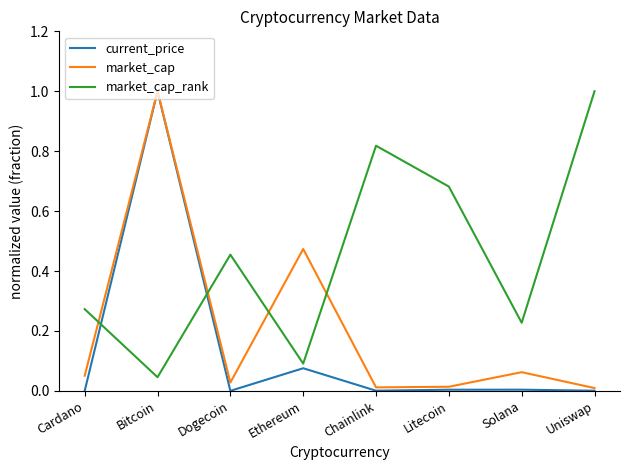

Is it true that market_cap_rank equals 0.0 at Bitcoin?

True